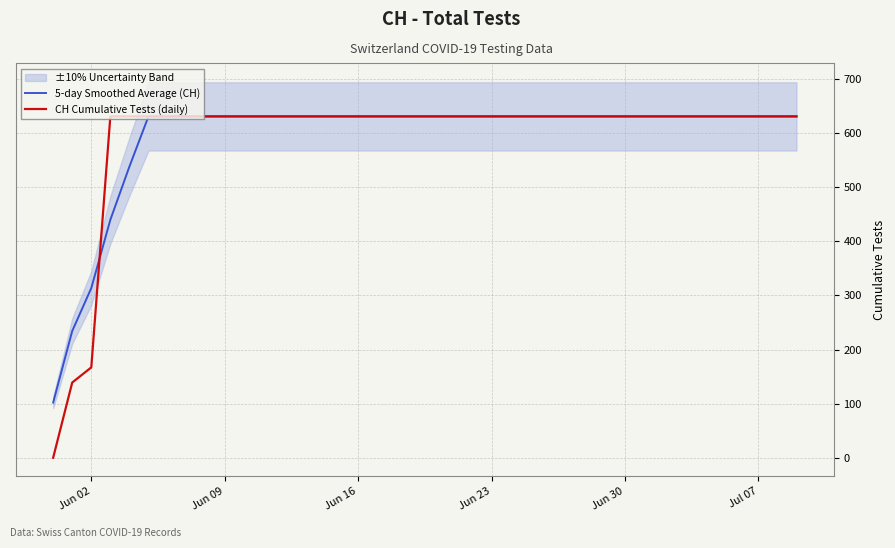

What is the lowest value of the 5-day Smoothed Average (CH) series?

102.0